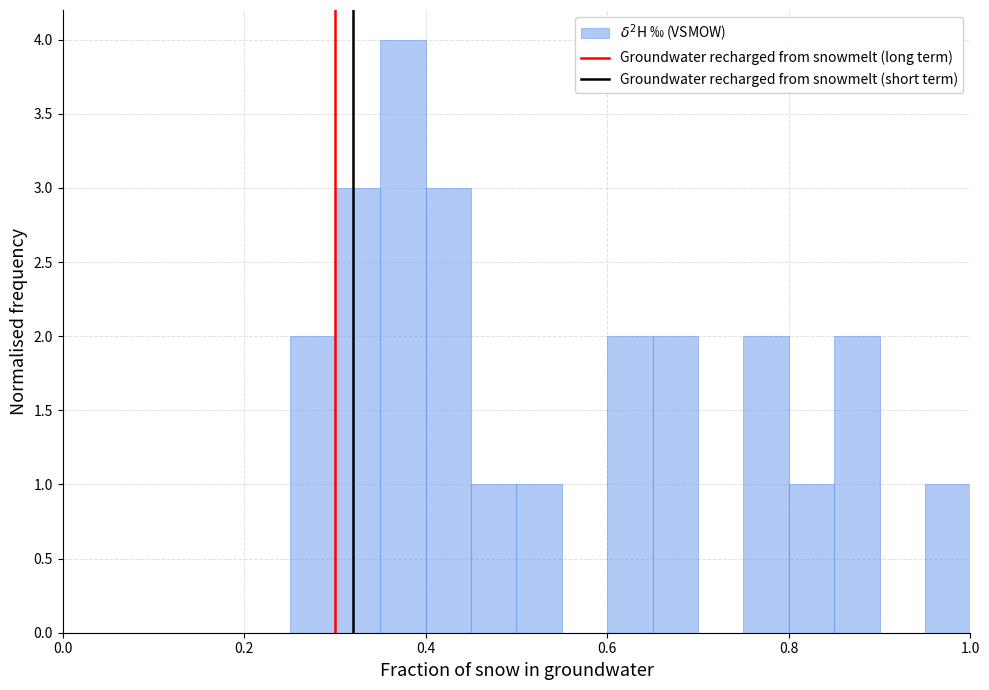

Read against the x-axis, roughly where is the centre of the tallest bar?

0.38